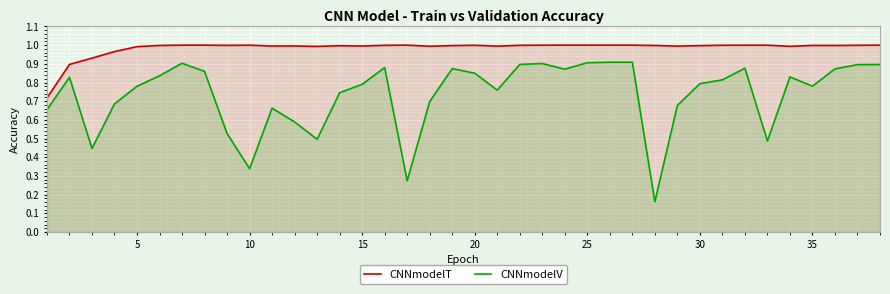

What is the smallest value displayed?

0.2